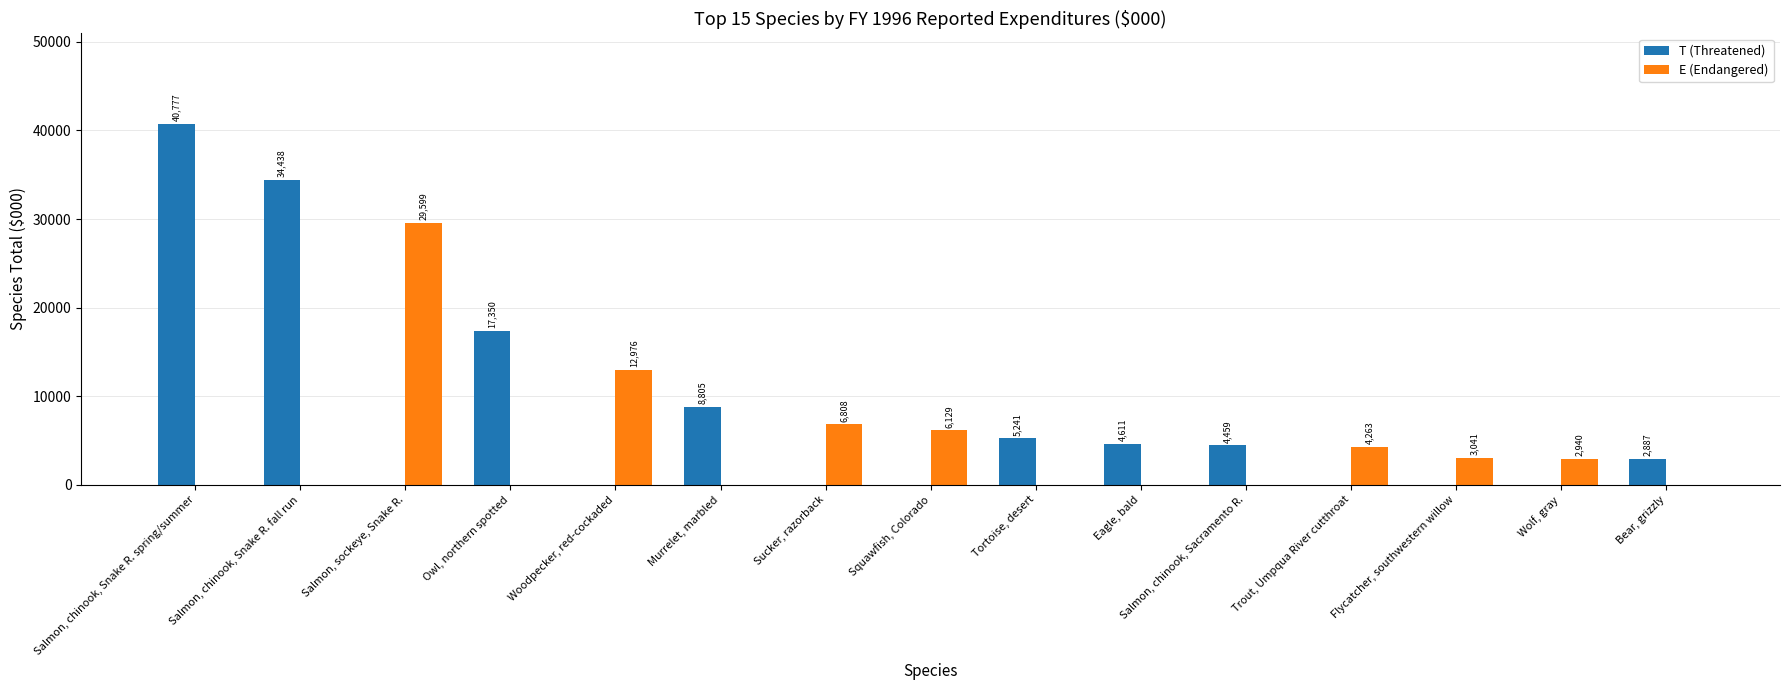

Are the bars grouped side by side (vs. stacked)?

Yes